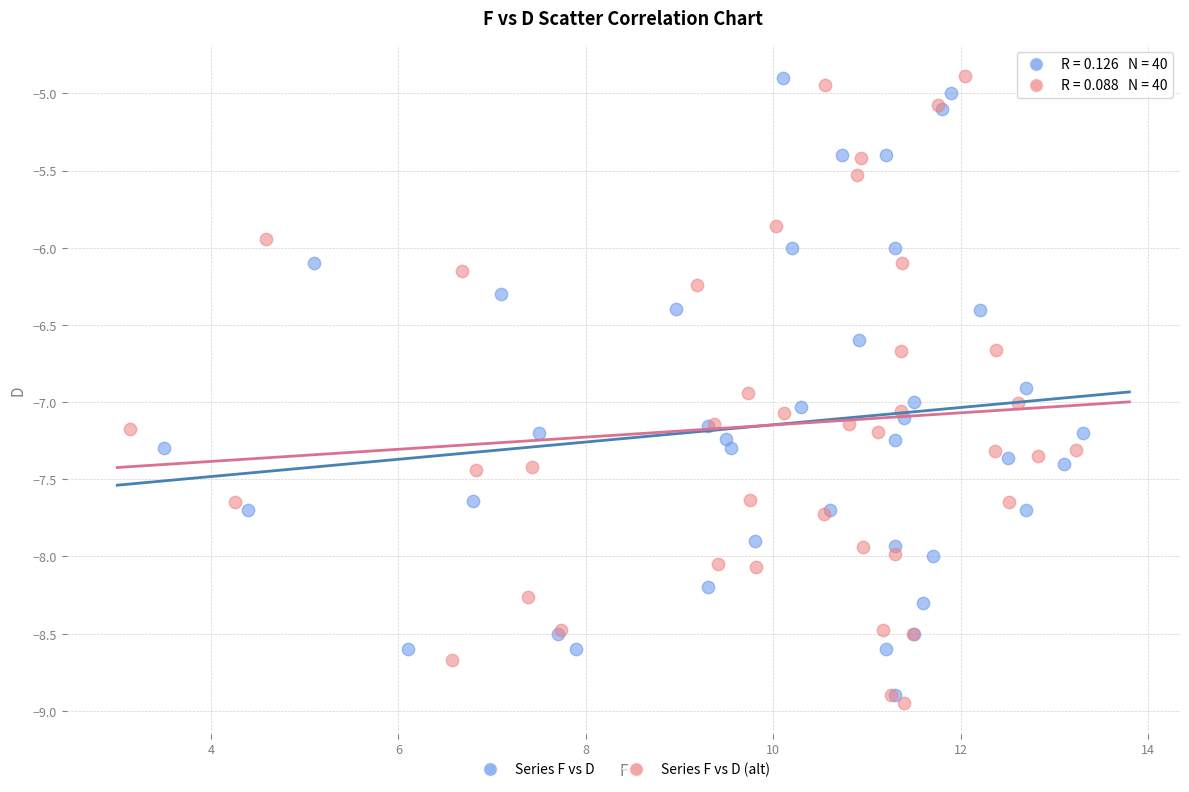

Which series has the largest Y range (max minus min)?

Series F vs D (alt)